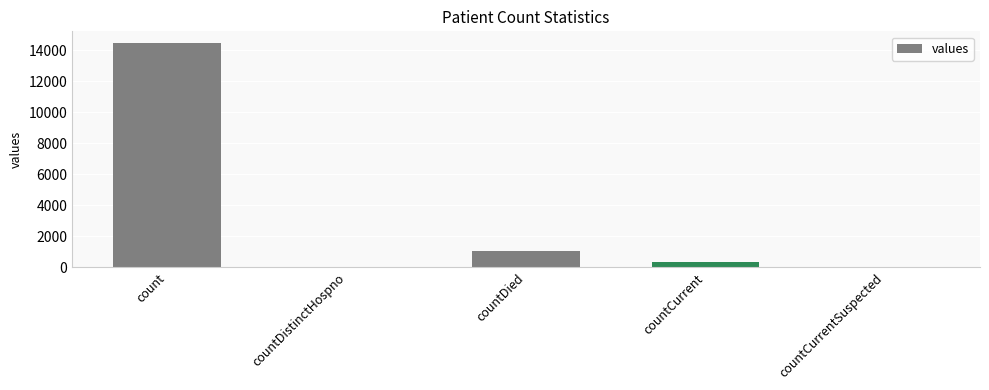

How many categories are shown in the chart?

5